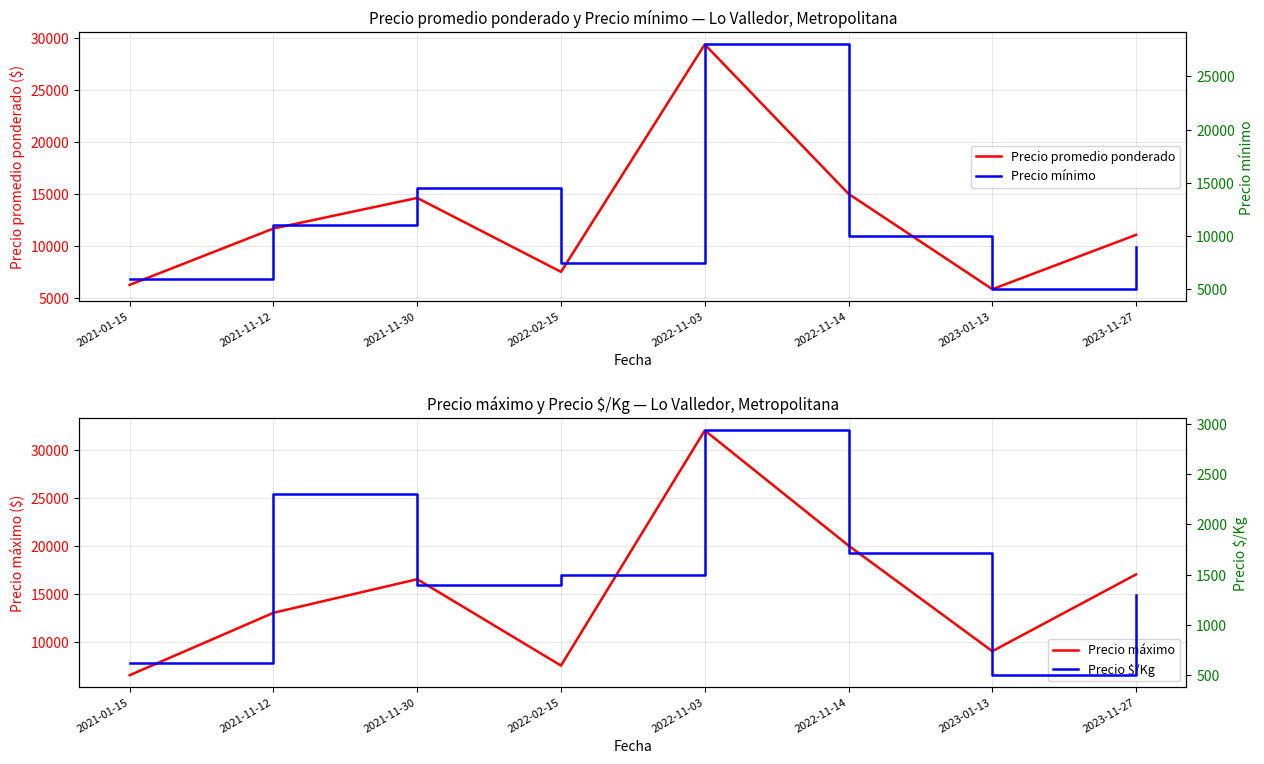

What is the greatest value displayed?

32000